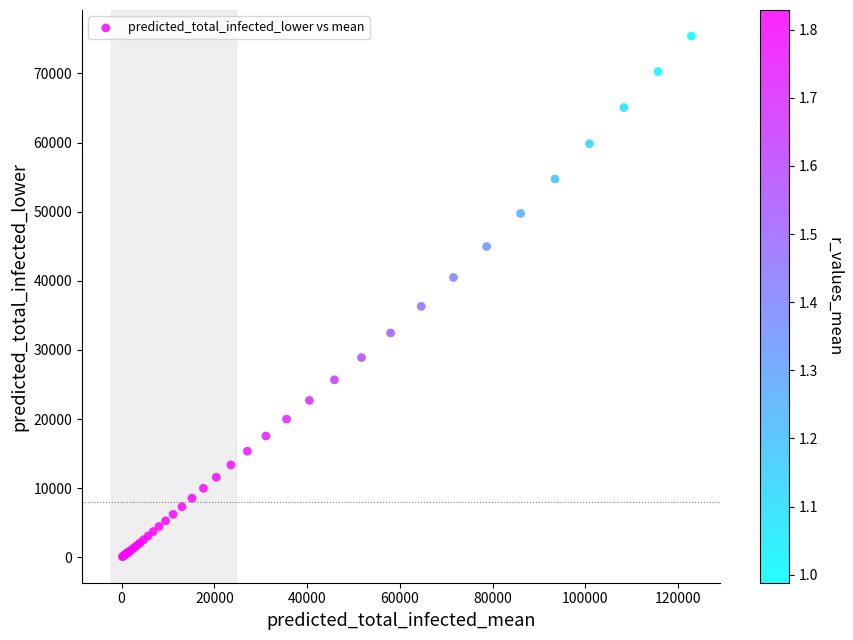

What Y value in the scatter plot is closest to 37751?

36305